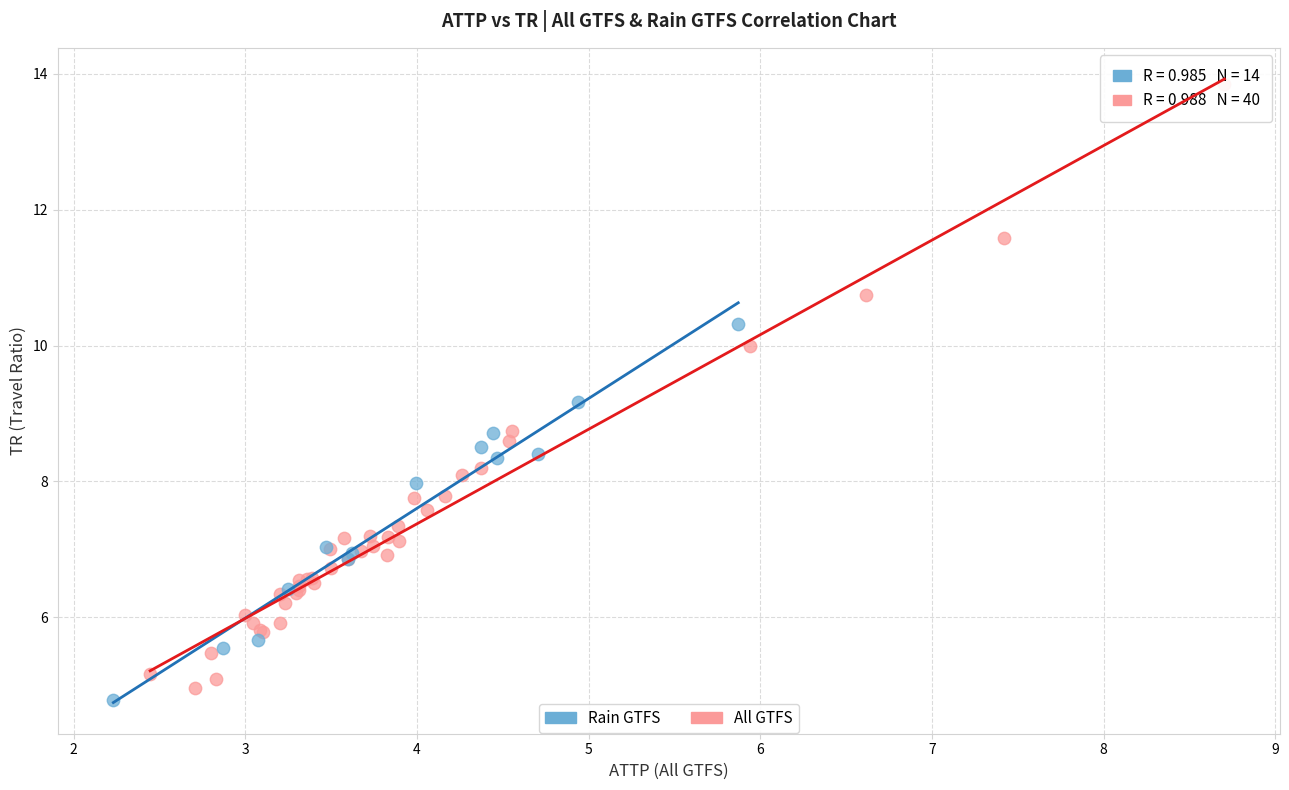

Which series contains the highest Y value?

All GTFS